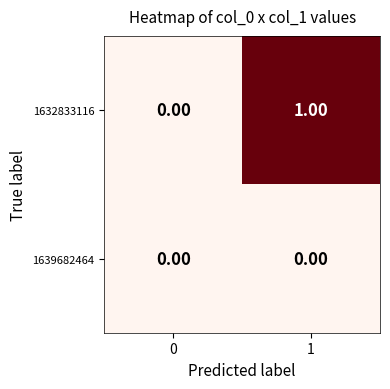

Which series has the largest total across all categories?

1632833116